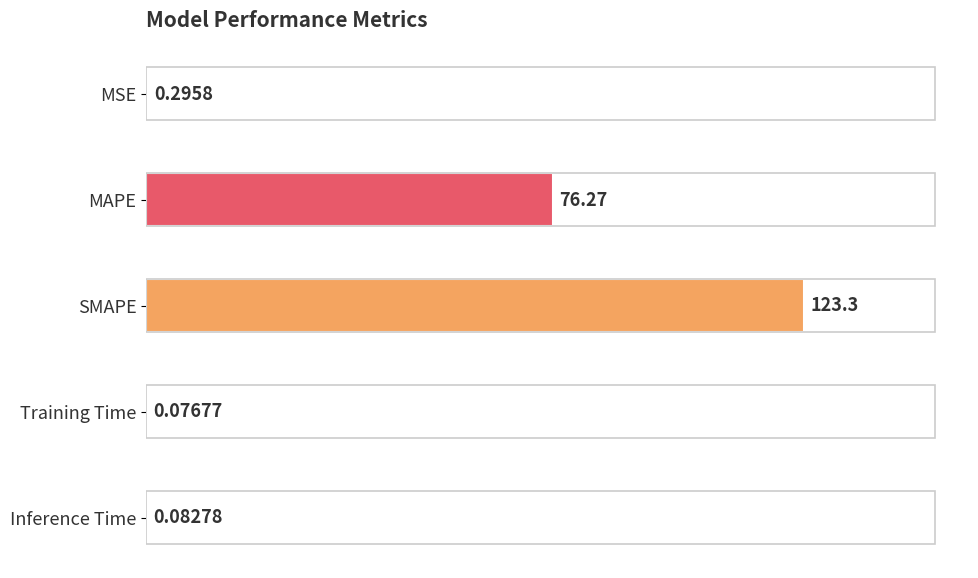

What is the ratio of the value at SMAPE to the value at MAPE?

1.6